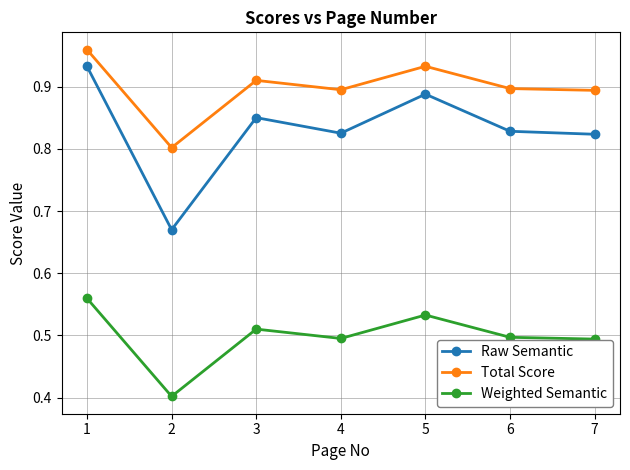

How many Total Score values are between 0 and 1?

7